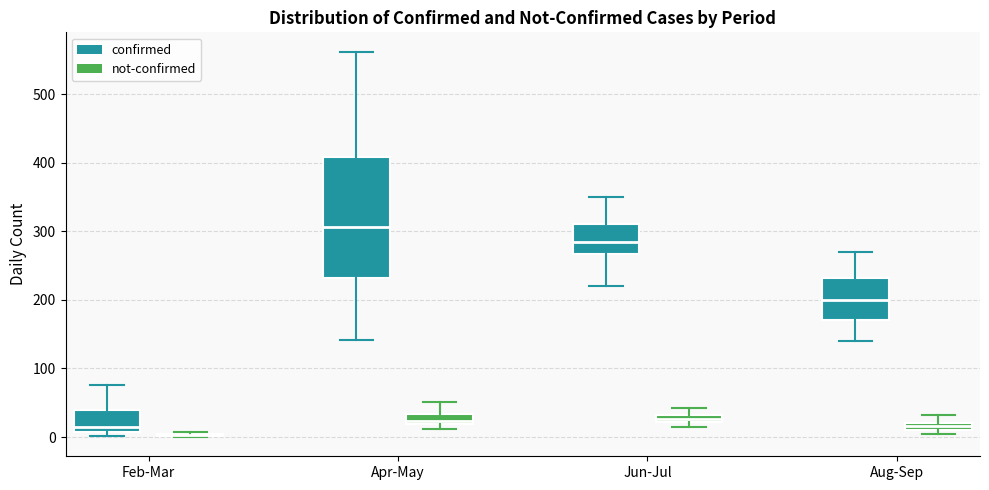

Which box is the tallest, from its lower edge to its upper edge?

Apr-May (confirmed)